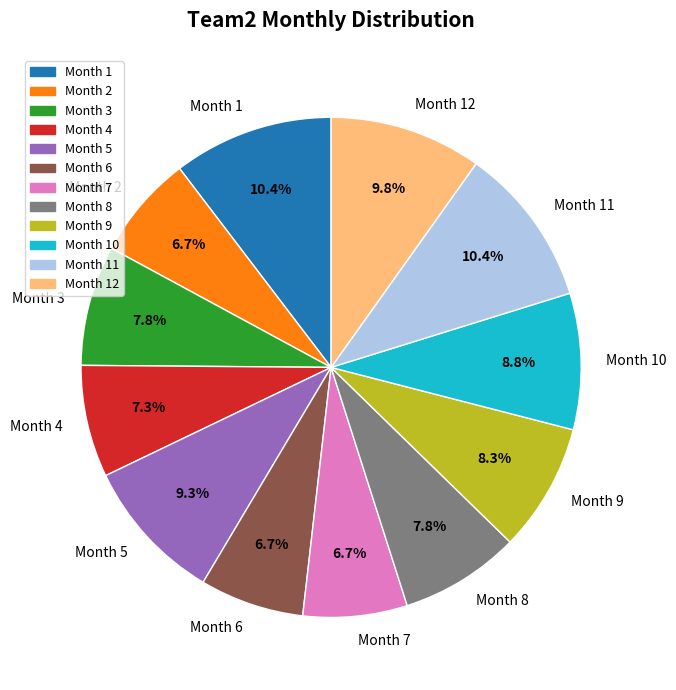

Does Month 1 account for over 50% of the chart?

No